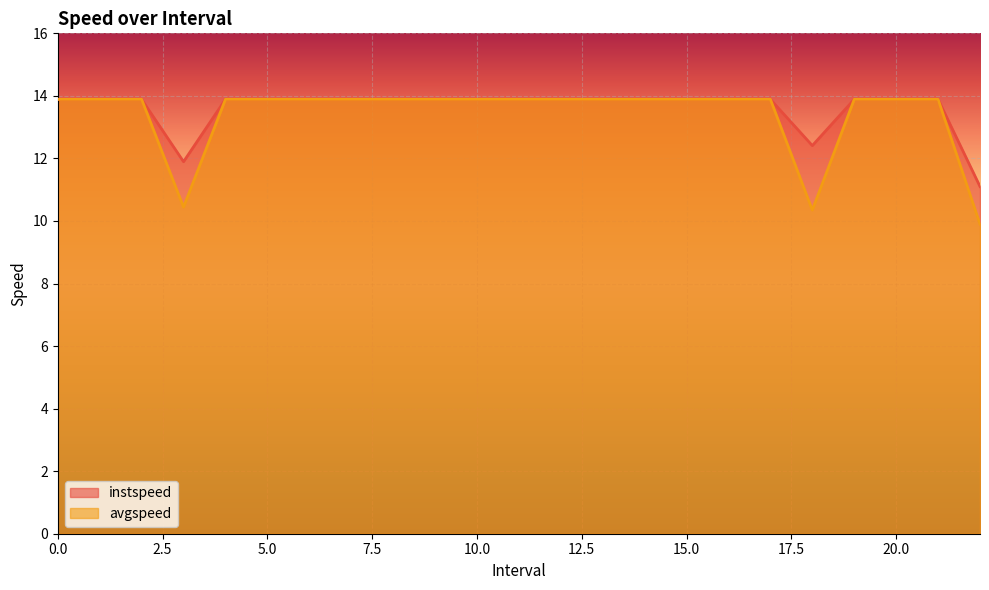

Which series has the largest total across all categories?

instspeed